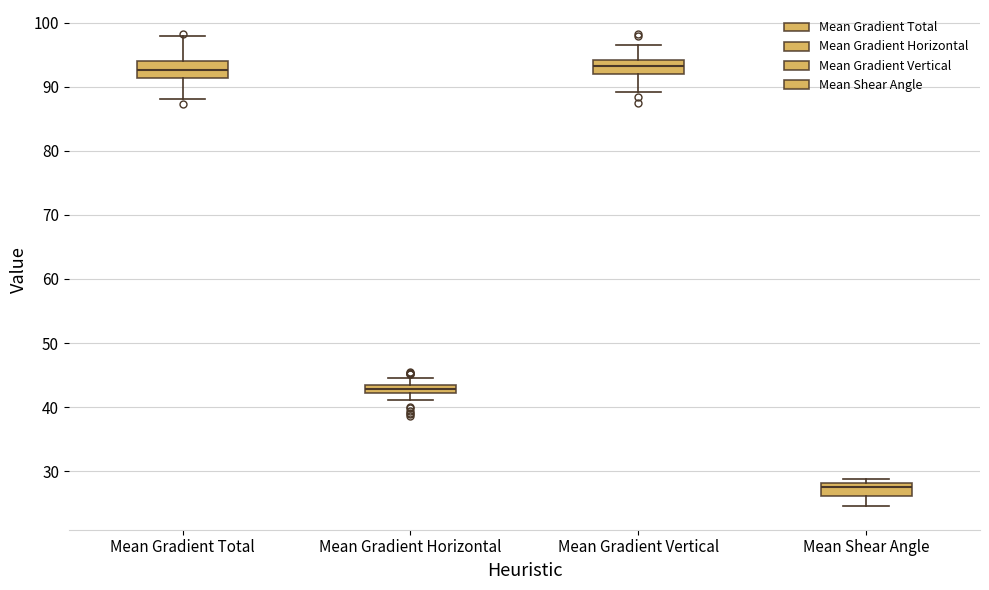

Where does the lower whisker of the box for Mean Gradient Vertical end on the y-axis? The values are not printed on the chart, so give them approximately, as read against the axis.

89